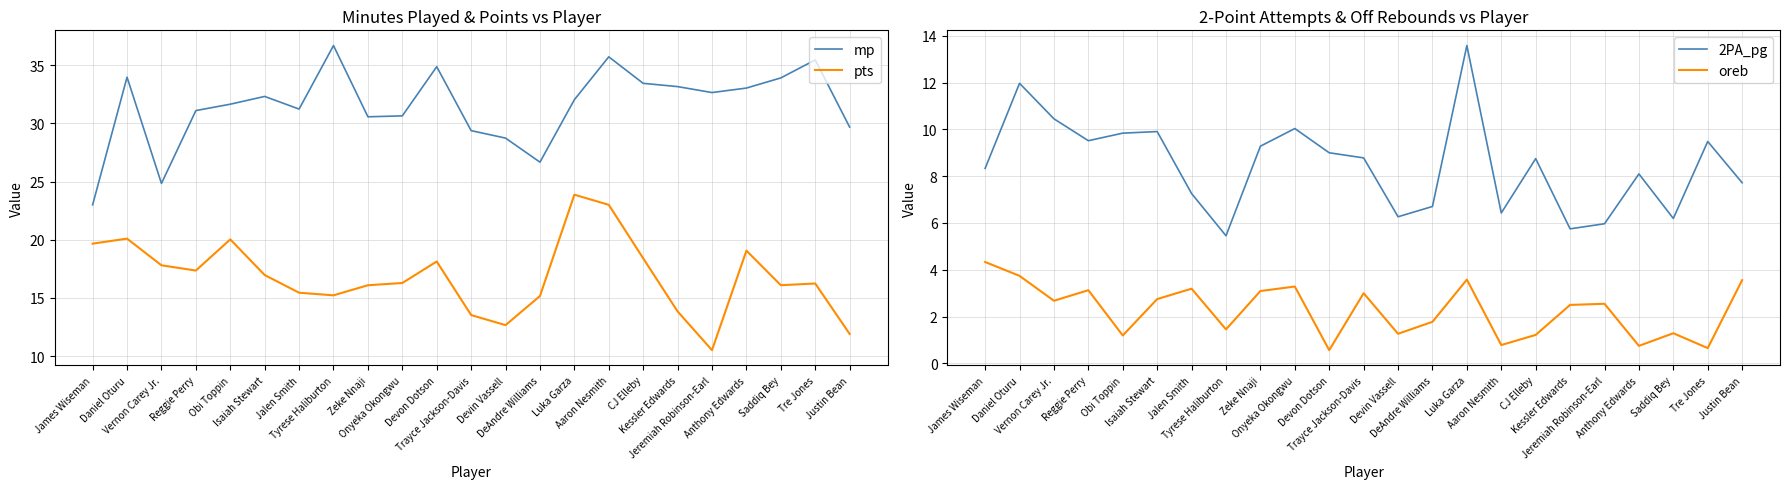

At which category is the sum across all series the highest?

Luka Garza